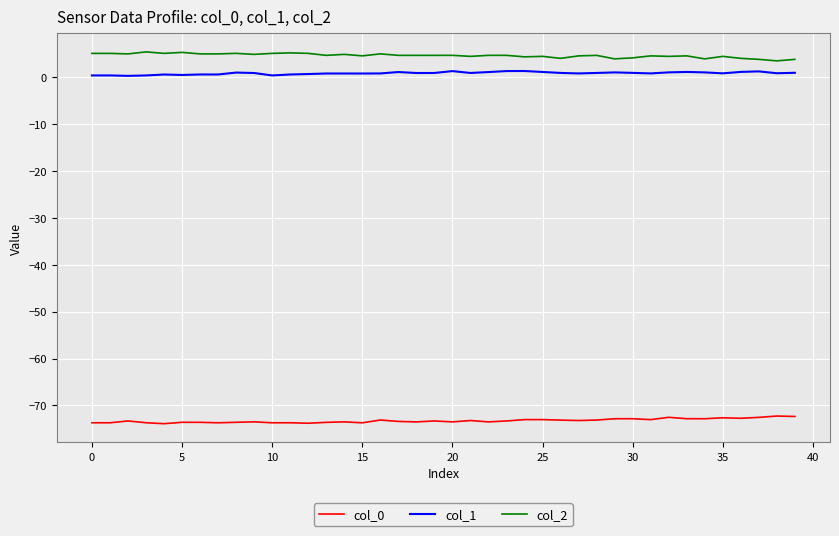

Which series has the largest total across all categories?

col_2